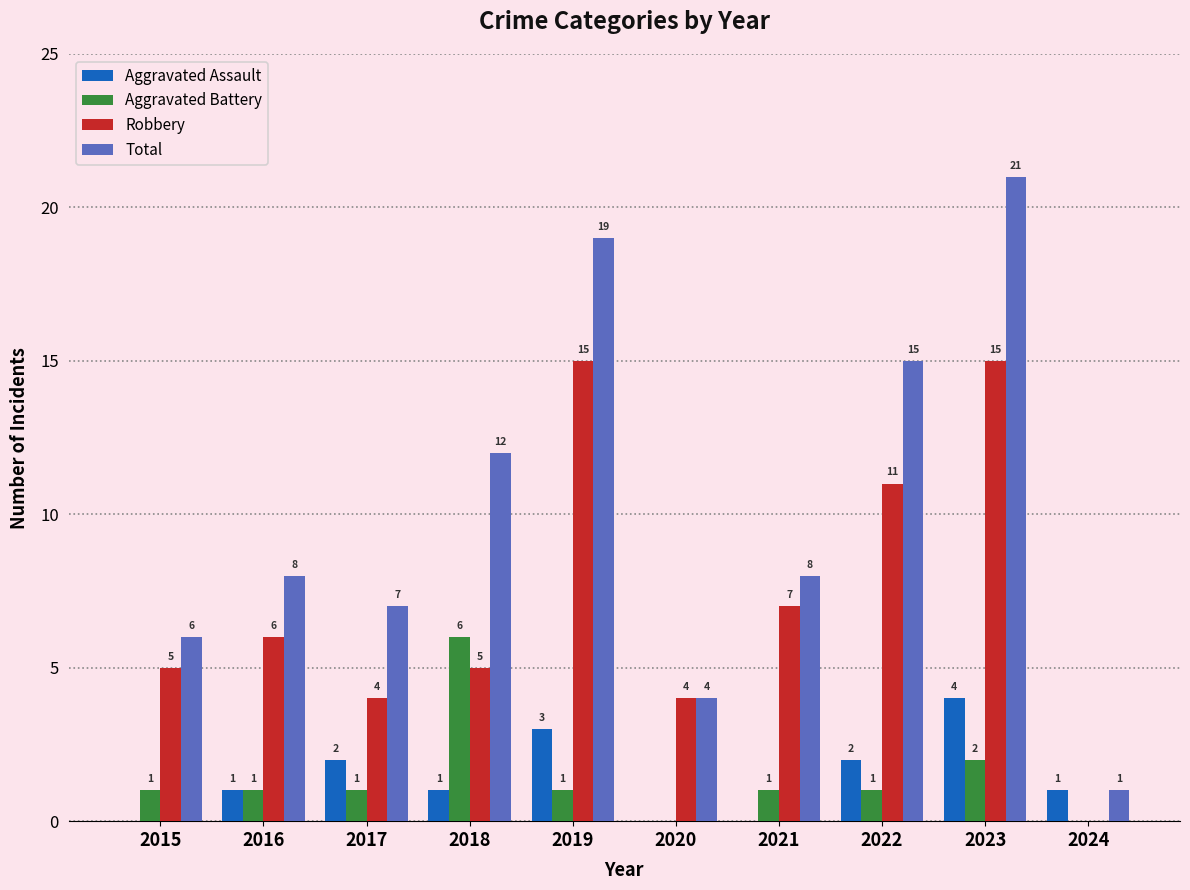

Which series changed the most between 2015 and 2016?

Total